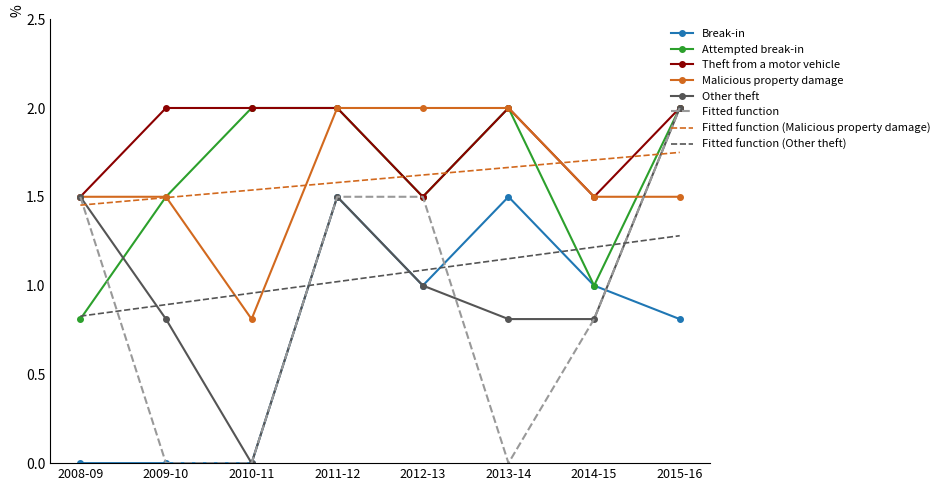

What position from the right is 2011-12?

5